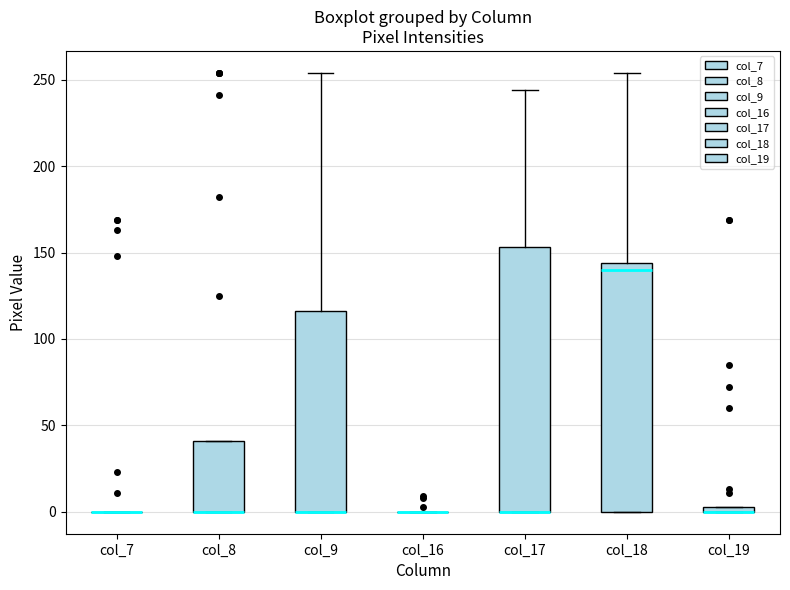

Where is the lower edge of the box for col_18 on the y-axis? The values are not printed on the chart, so give them approximately, as read against the axis.

0